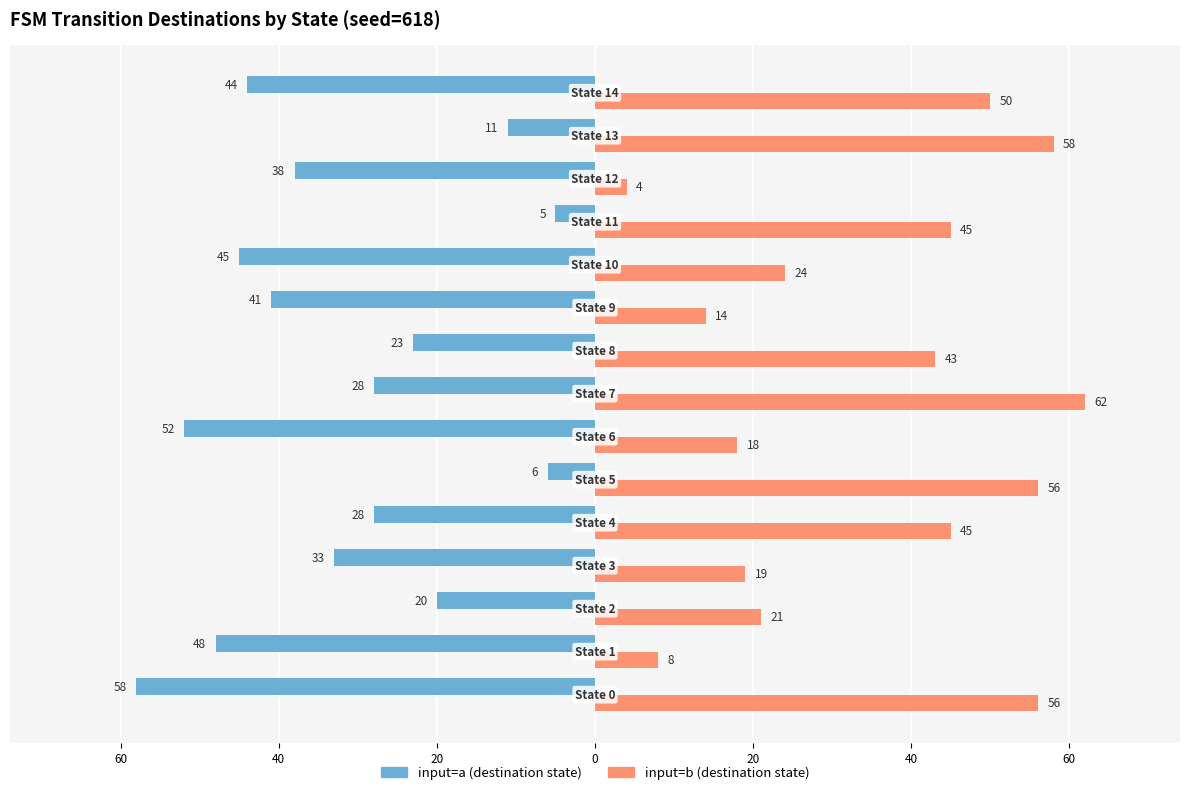

What are all the series names shown in the legend?

input=a (destination state), input=b (destination state)